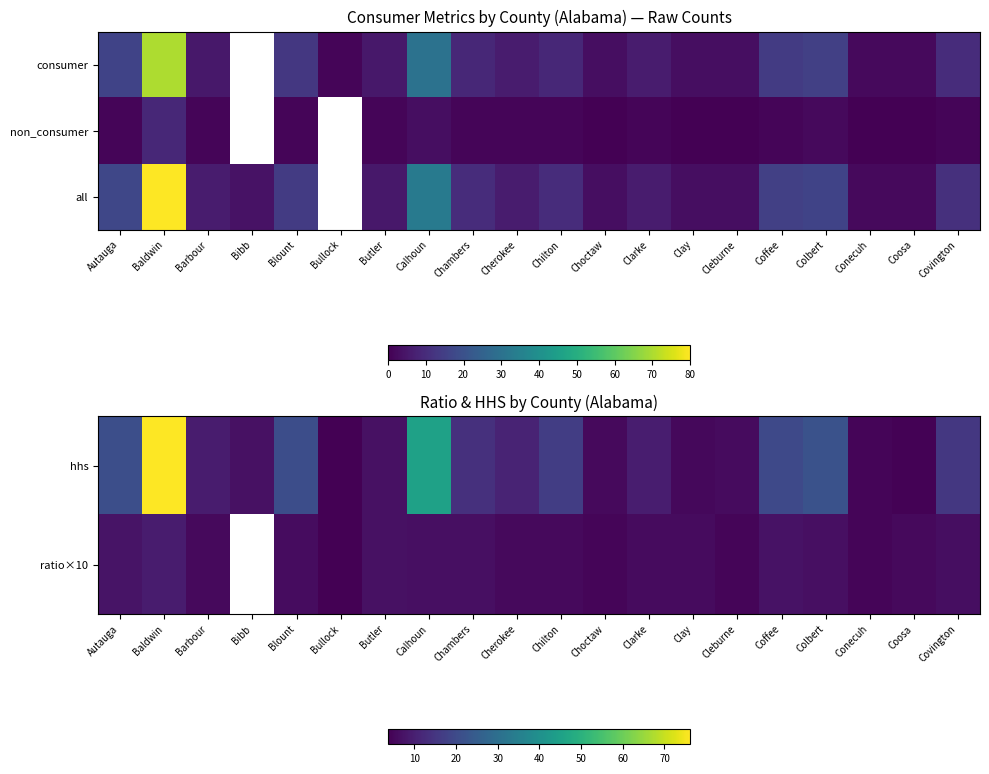

At how many categories does at least one series exceed 38?

2